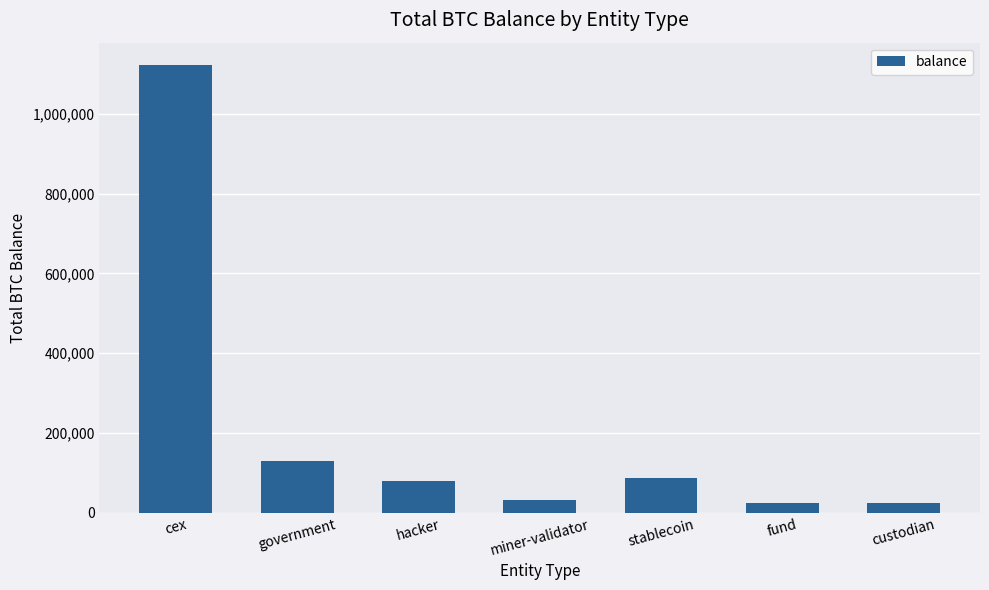

Does the chart contain any negative values?

No